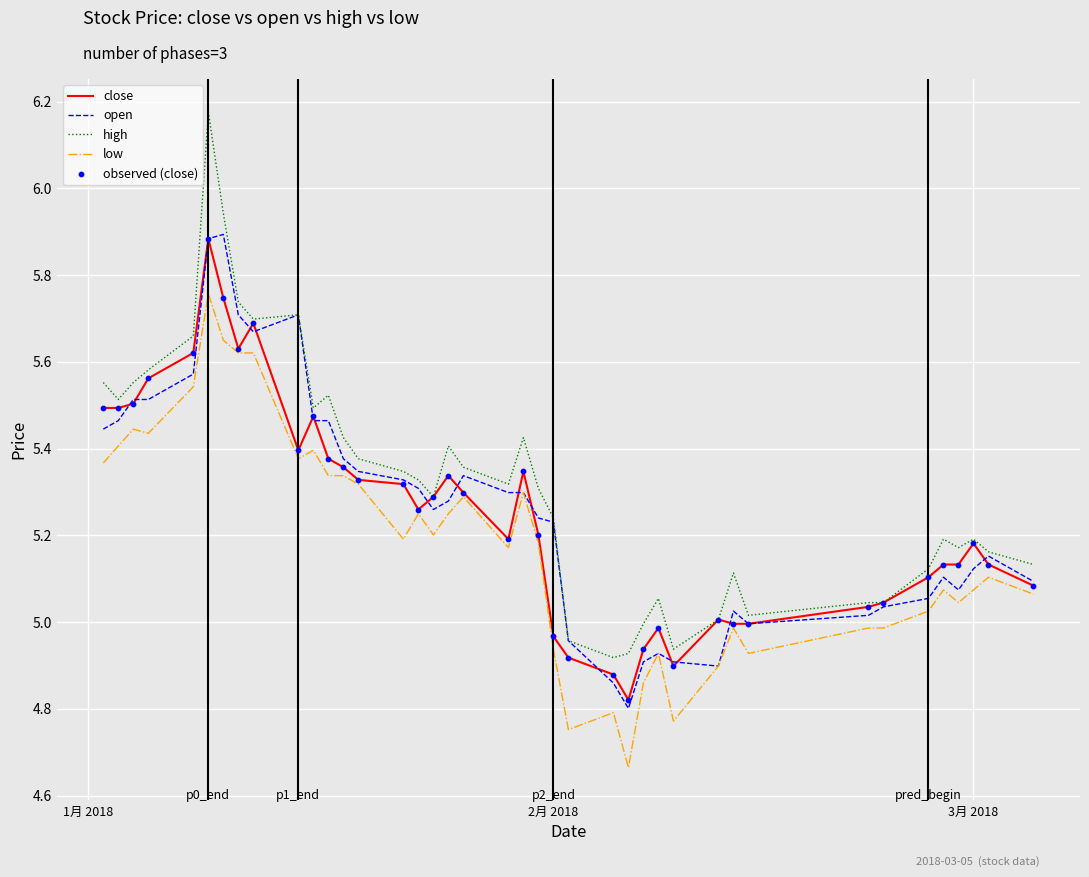

Which series has the widest spread of values?

high